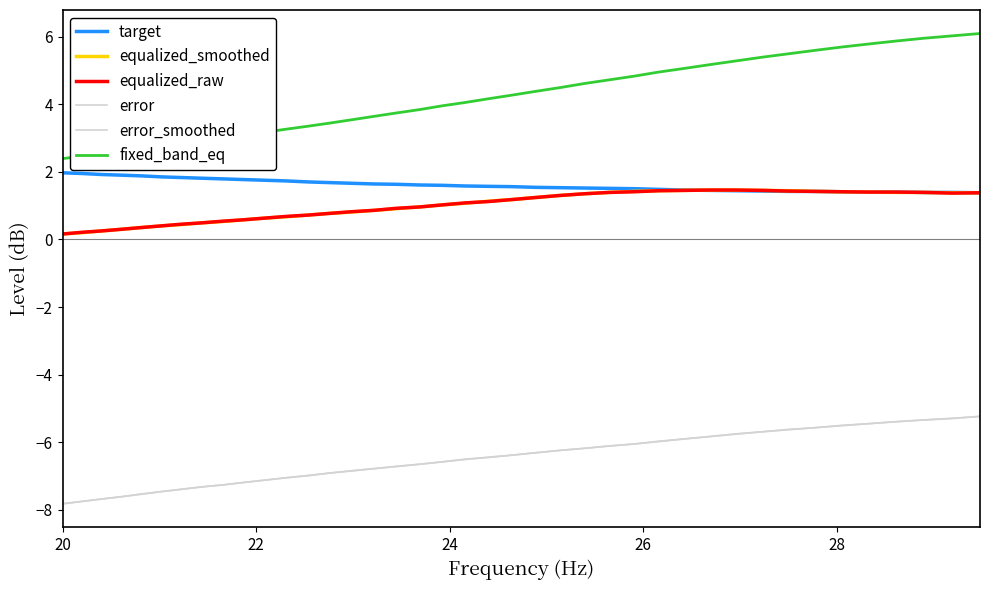

How many lines are shown in the chart?

6